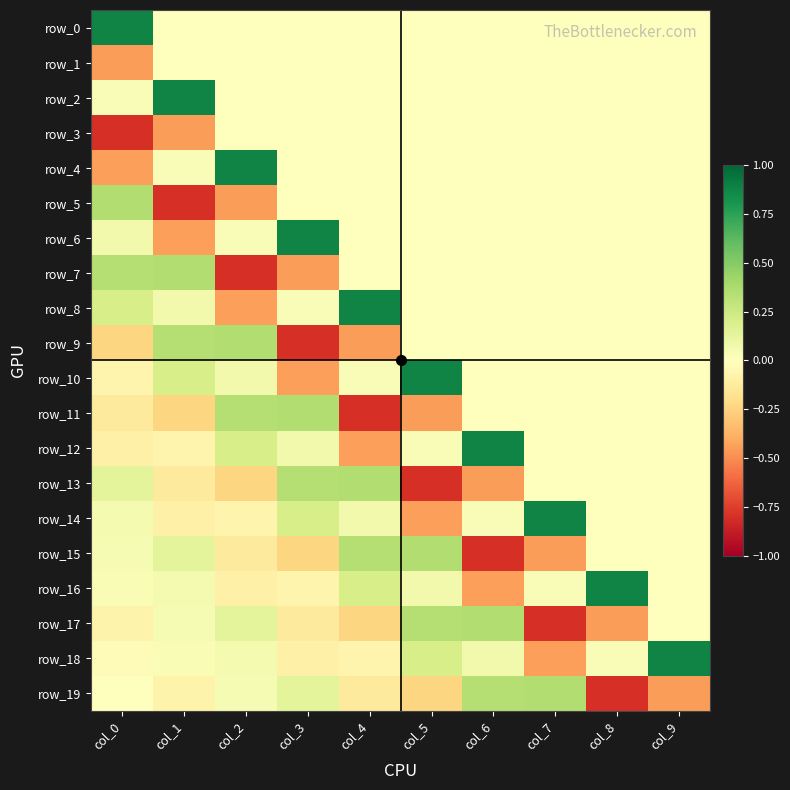

Is it true that row_18 equals 0.3 at col_5?

False